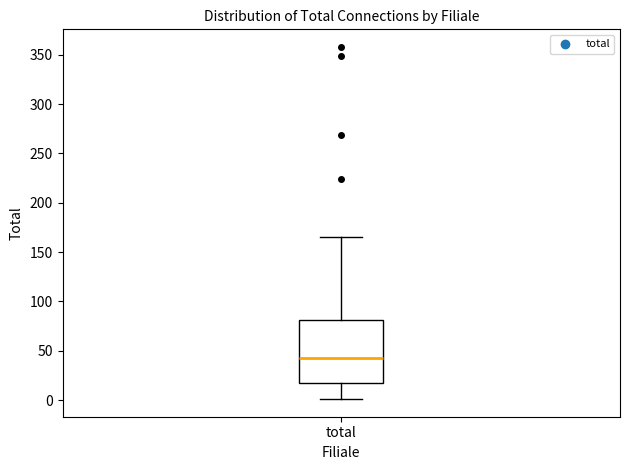

Where is the lower edge of the box for total on the y-axis? The values are not printed on the chart, so give them approximately, as read against the axis.

15